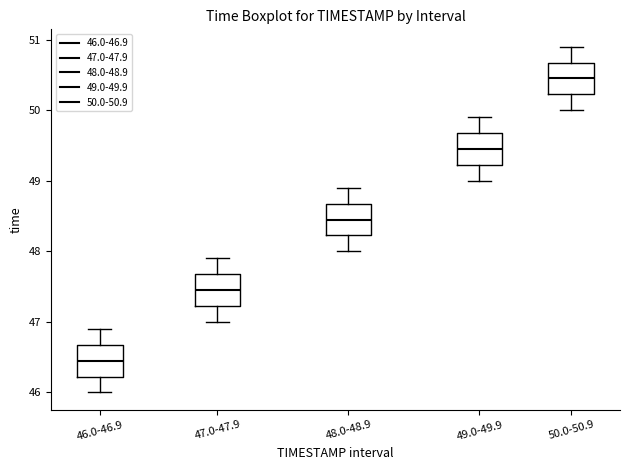

Reading left to right, transcribe this box plot: for each box, give where its median line is, the range the box spans, and where its two whiskers end, as read against the y-axis. The values are not printed on the chart, so give them approximately, as read against the axis.

46.0-46.9: median 46.5, box 46.2 to 46.7, whiskers 46.0 to 46.9
47.0-47.9: median 47.5, box 47.2 to 47.7, whiskers 47.0 to 47.9
48.0-48.9: median 48.5, box 48.2 to 48.7, whiskers 48.0 to 48.9
49.0-49.9: median 49.5, box 49.2 to 49.7, whiskers 49.0 to 49.9
50.0-50.9: median 50.5, box 50.2 to 50.7, whiskers 50.0 to 50.9